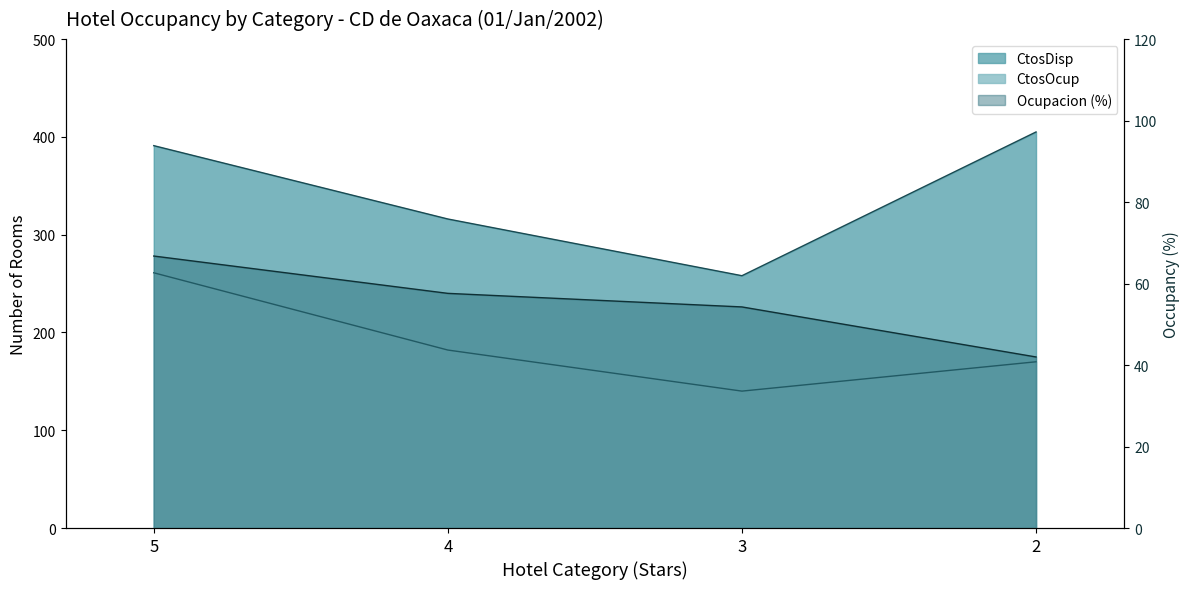

What is the average value of the CtosOcup series?

188.2